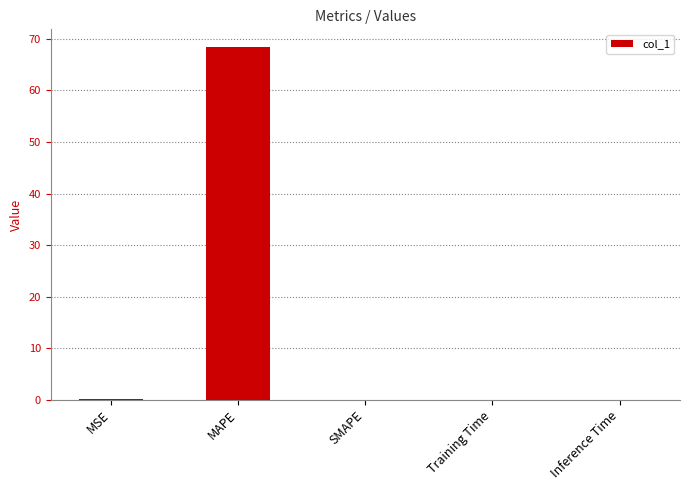

What is the maximum value shown in the chart?

68.5